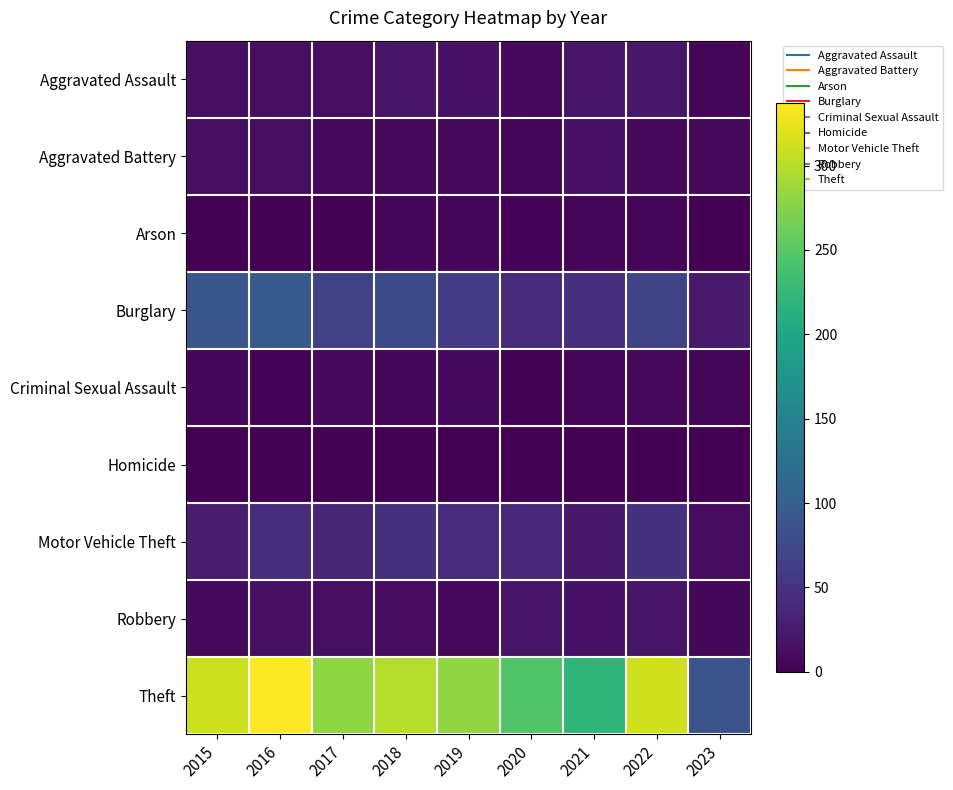

What is the total value across all series at 2019?

429